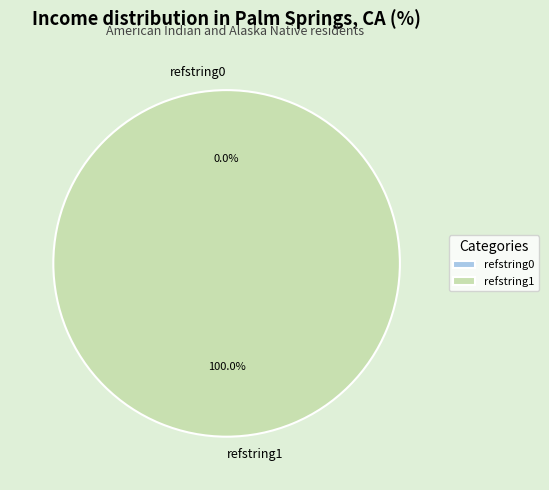

How much of the chart is everything except refstring0?

100.0%